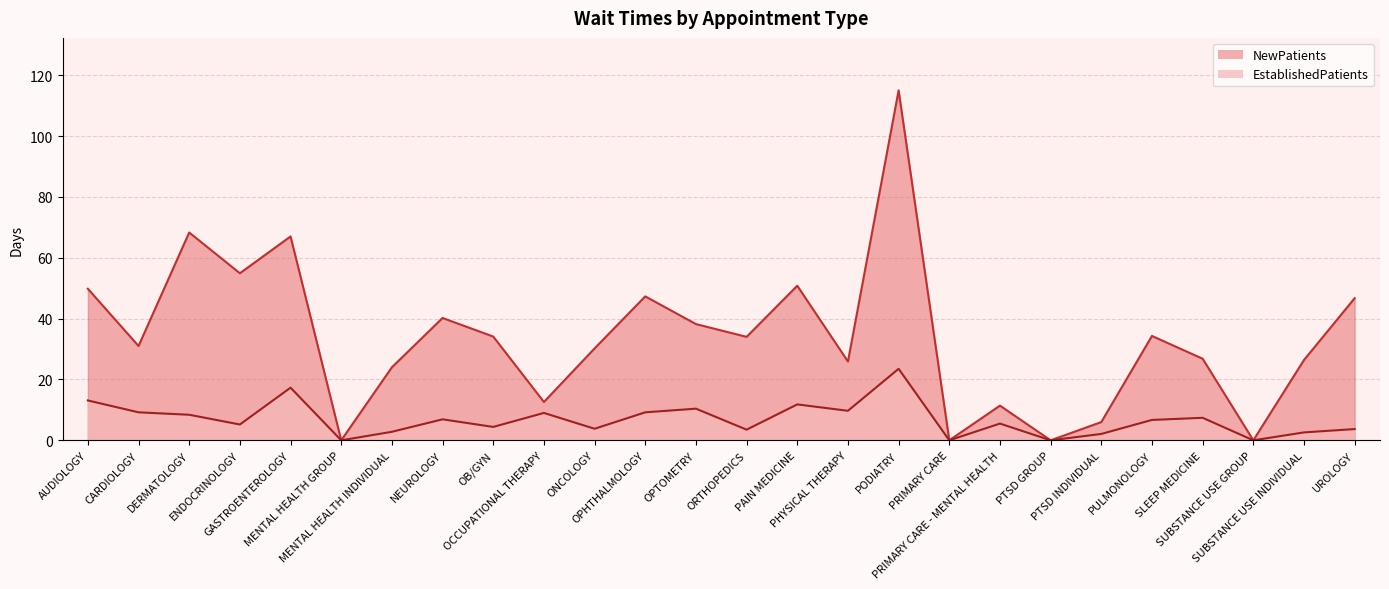

True or false: EstablishedPatients has more than 1 interior local peaks.

True